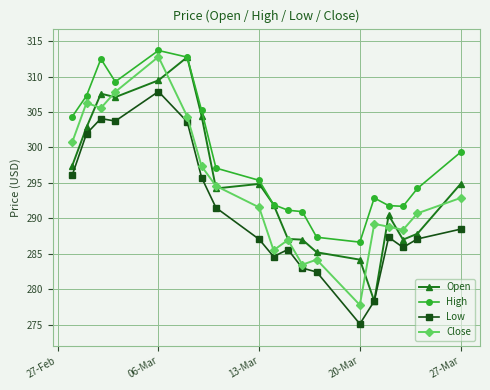

What is the smallest value displayed?

275.1